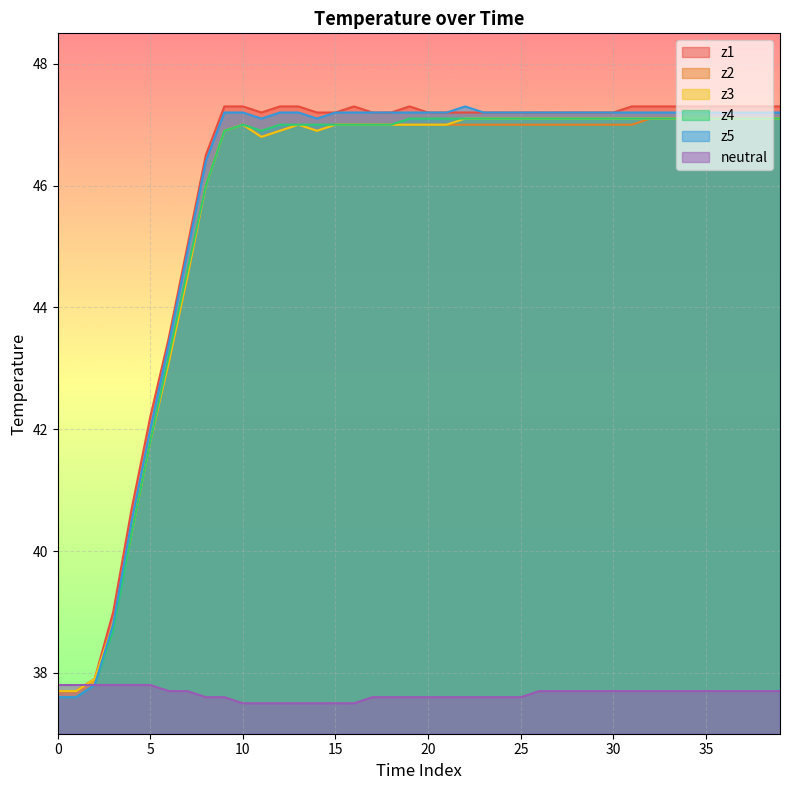

Between 15 and 16, which series saw the biggest shift?

z1